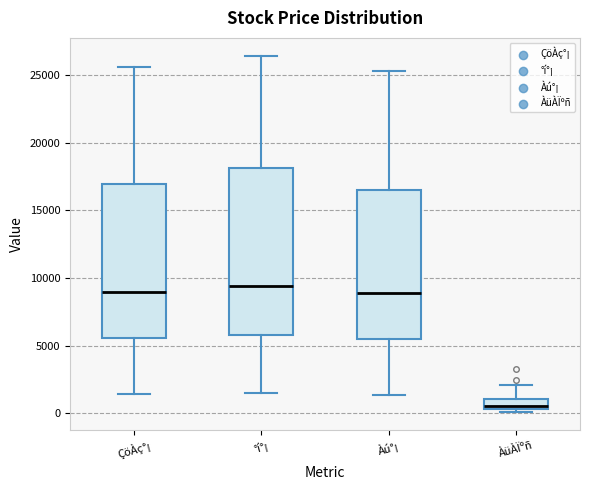

Comparing the boxes themselves (not the whiskers), which one is the tallest?

°í°¡